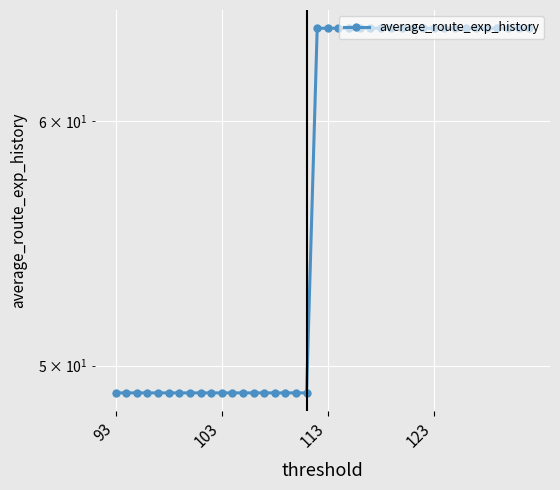

The chart shows a value of 25.7 at 5. True or false?

False